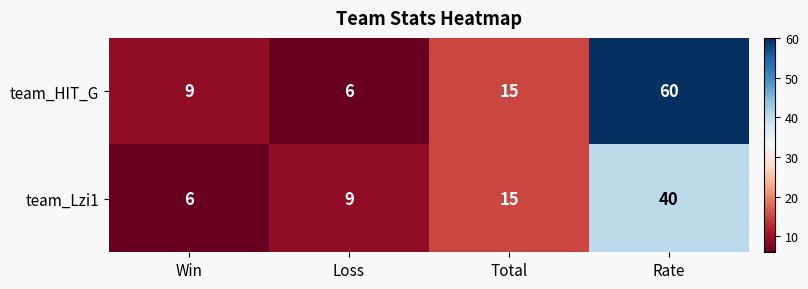

Read the team_HIT_G value at Total, to the nearest 5.

15